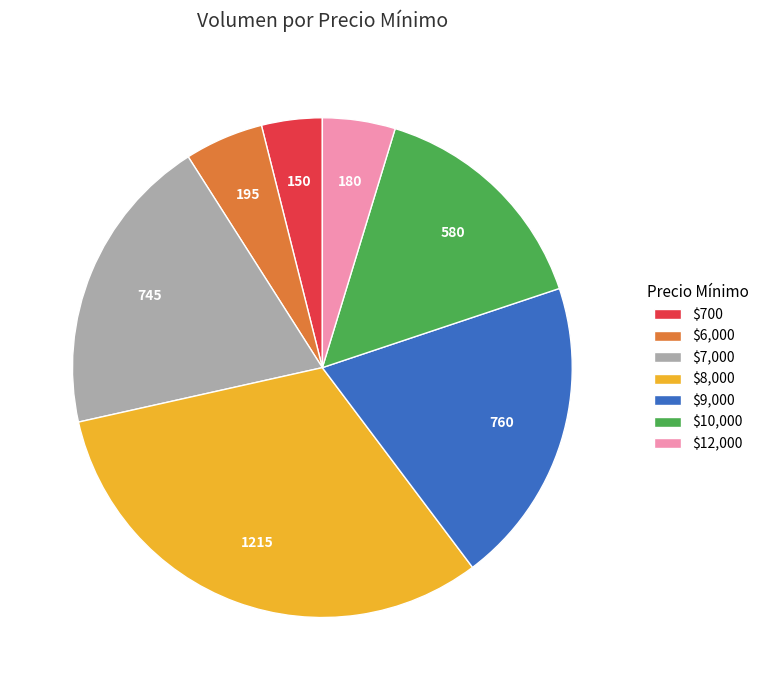

What is the largest slice in the pie chart?

$8,000